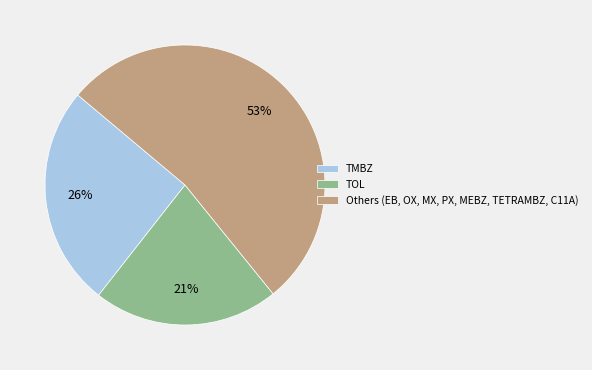

Combined, do Others (EB, OX, MX, PX, MEBZ, TETRAMBZ, C11A) and TOL account for over 50%?

Yes